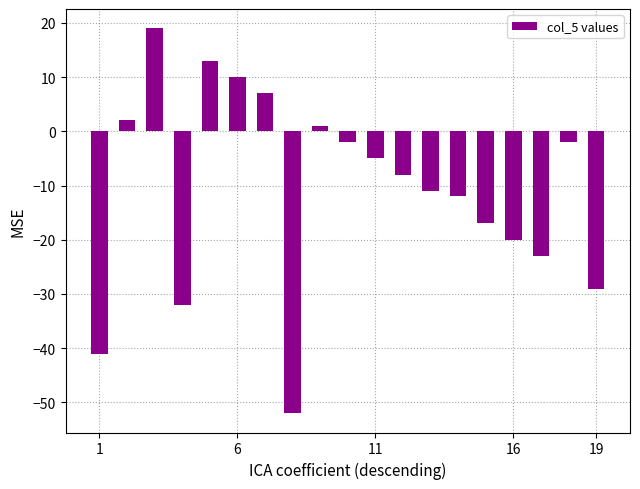

What is the minimum value shown in the chart?

-52